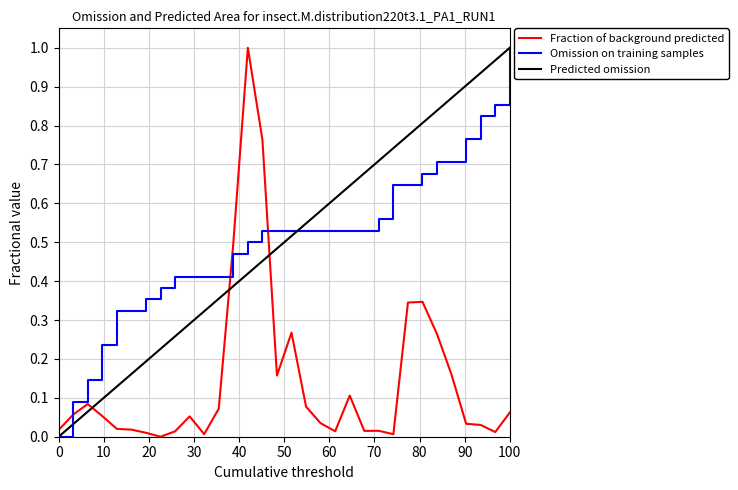

True or false: Predicted omission and Fraction of background predicted intersect in this chart.

True